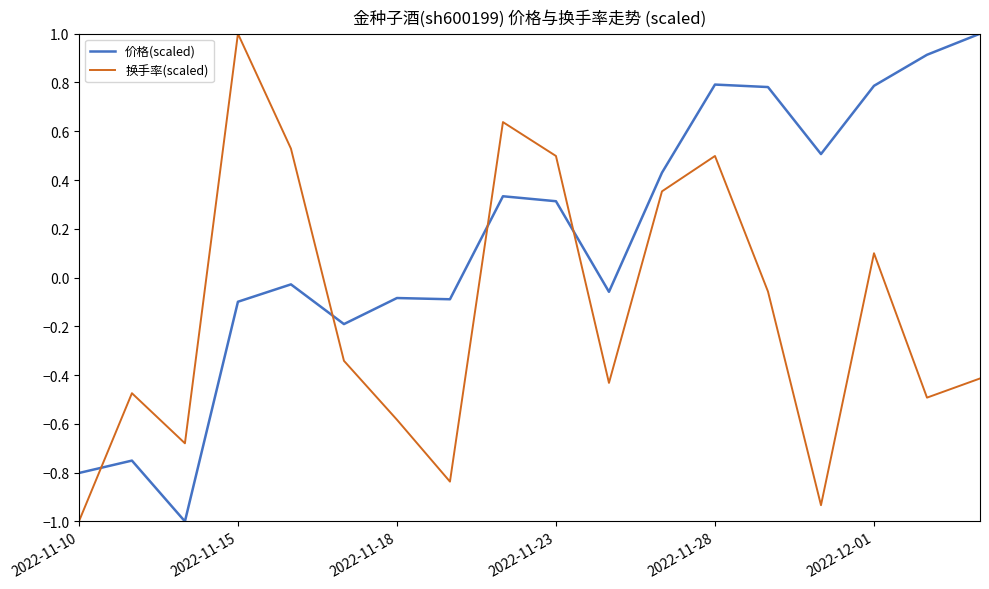

Which series ends up on top after the final intersection of 价格(scaled) and 换手率(scaled)?

价格(scaled)